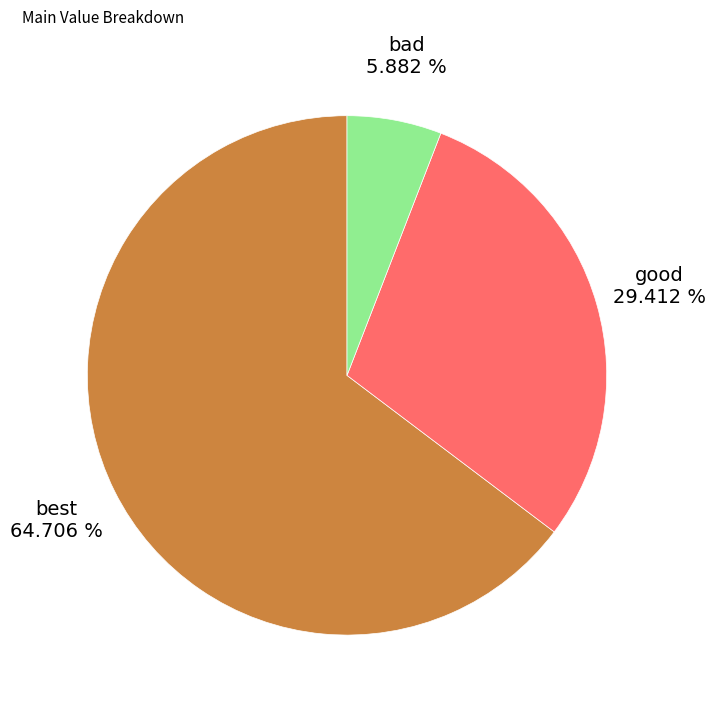

Count the number of slices in the pie.

3